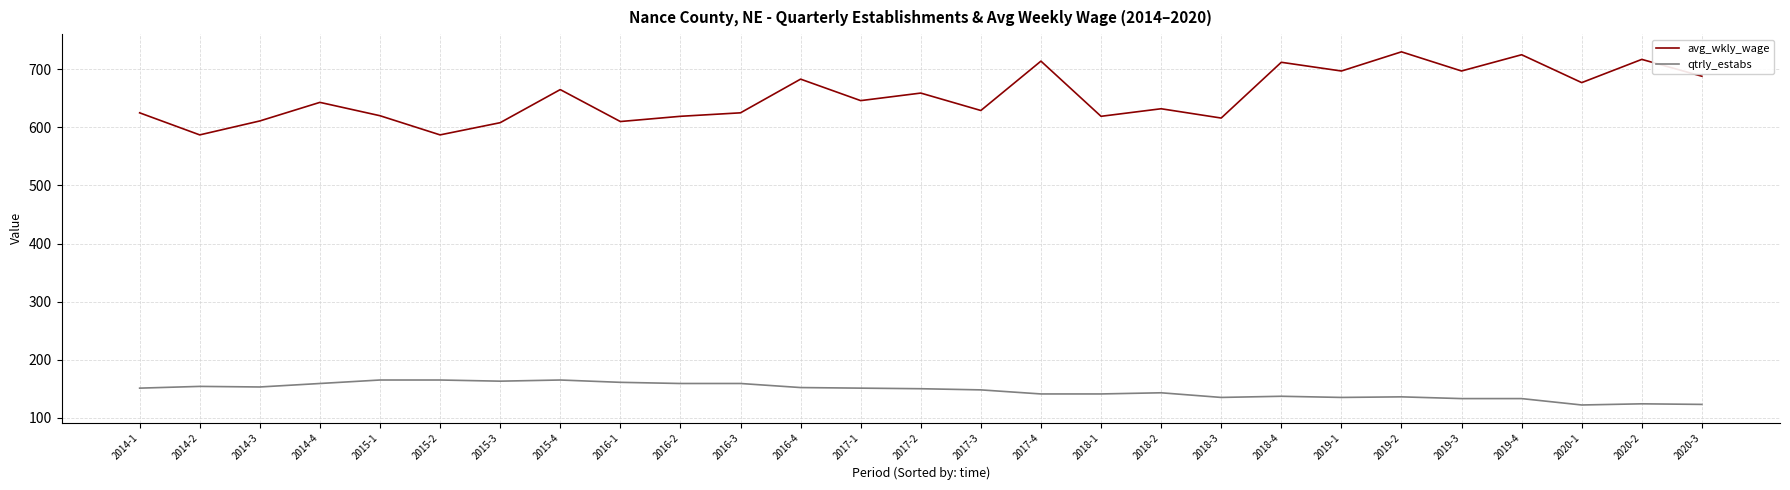

Which series has the largest range (max minus min)?

avg_wkly_wage